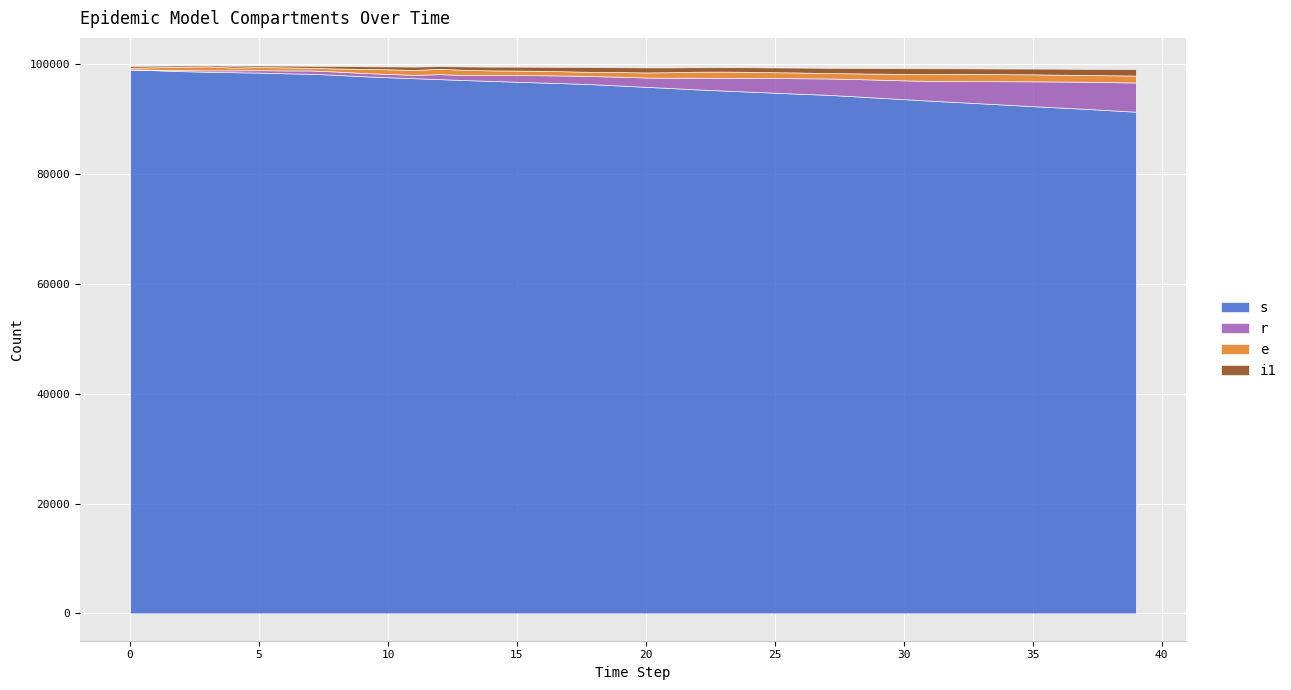

The r series shows 1021 at 22. True or false?

False